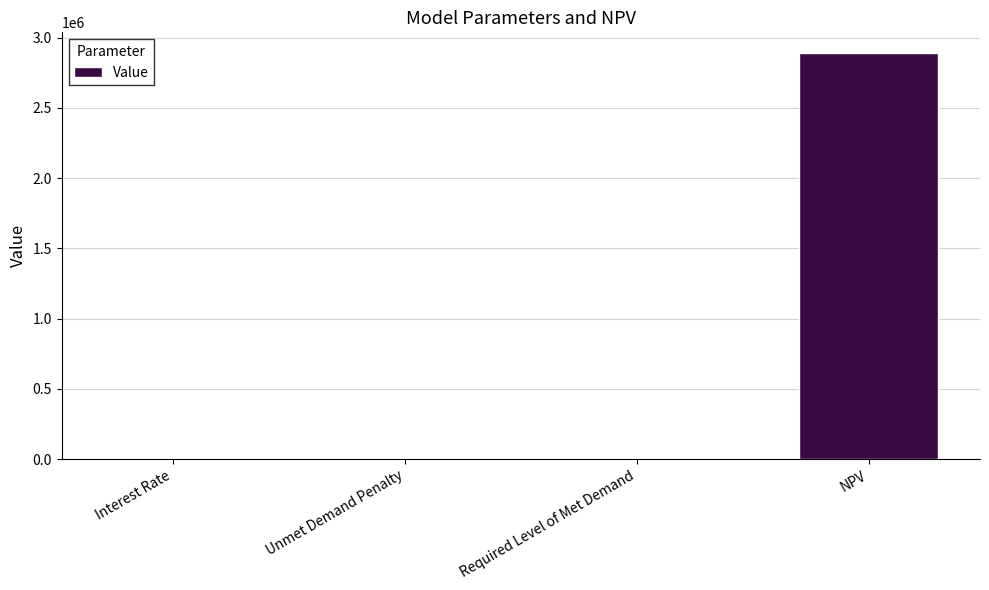

True or false: the data shows -1091802.2 at Required Level of Met Demand.

False